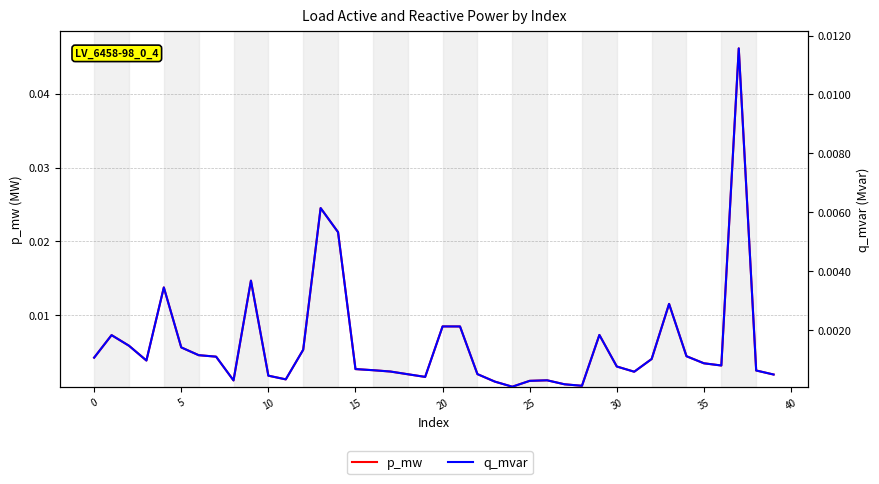

Between 23 and 20, which is larger?

20